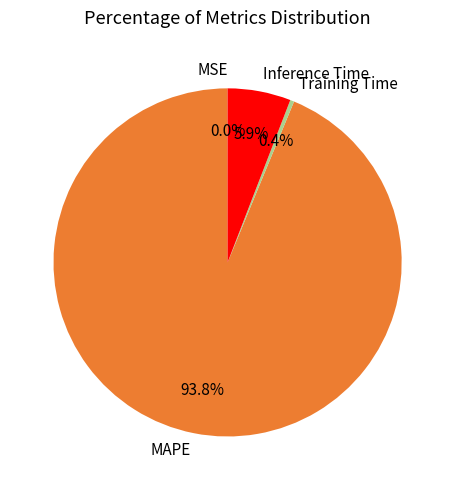

To the nearest percent, what portion does Inference Time represent?

6%